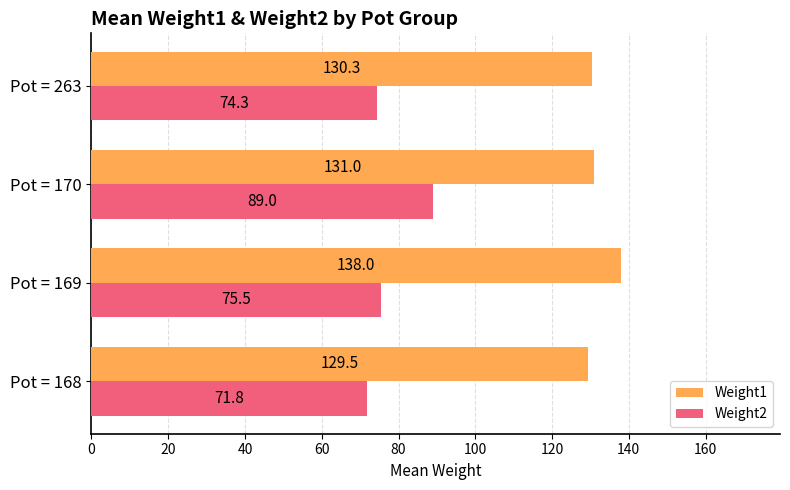

Which series changed the most between Pot = 168 and Pot = 263?

Weight2